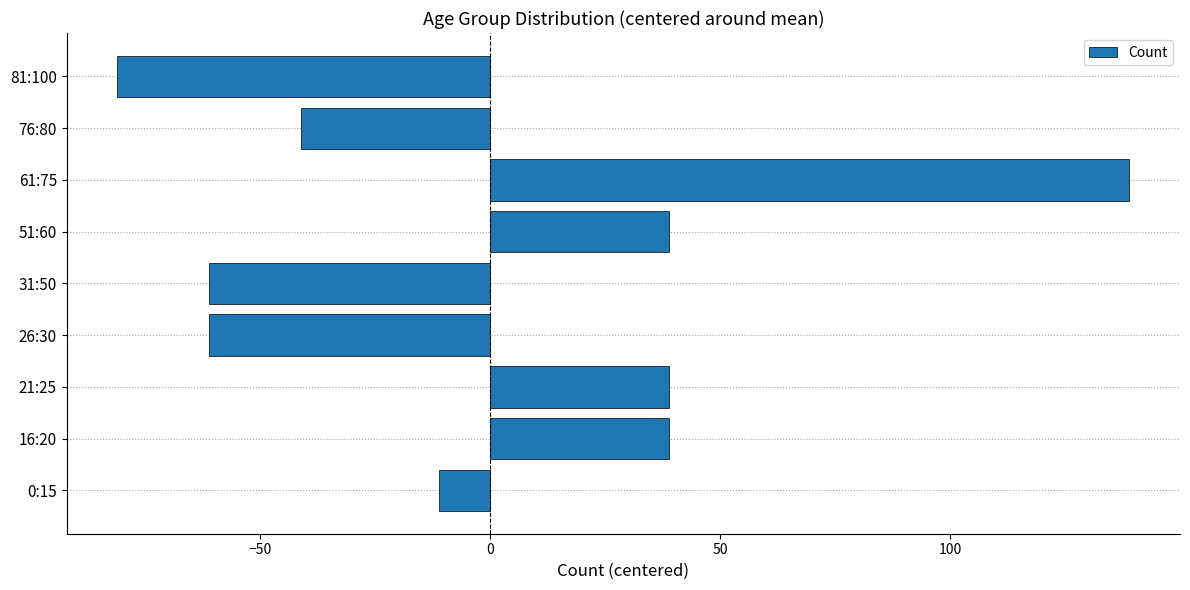

Is it true that the value at 26:30 is -61.1?

True